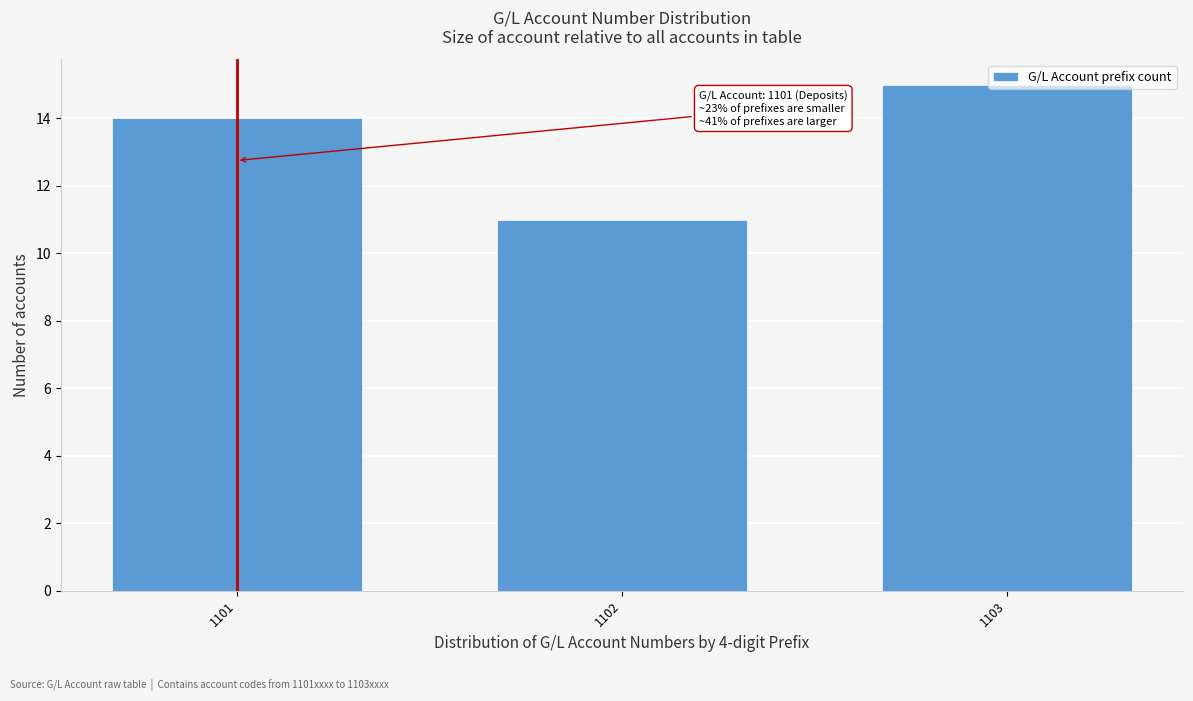

The chart shows a value of 16 at 1102. True or false?

False